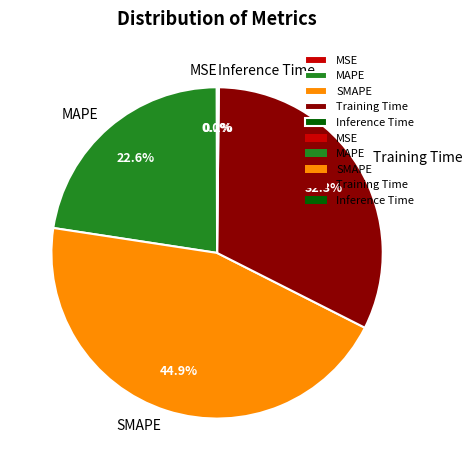

What portion of the pie excludes MAPE?

77.4%